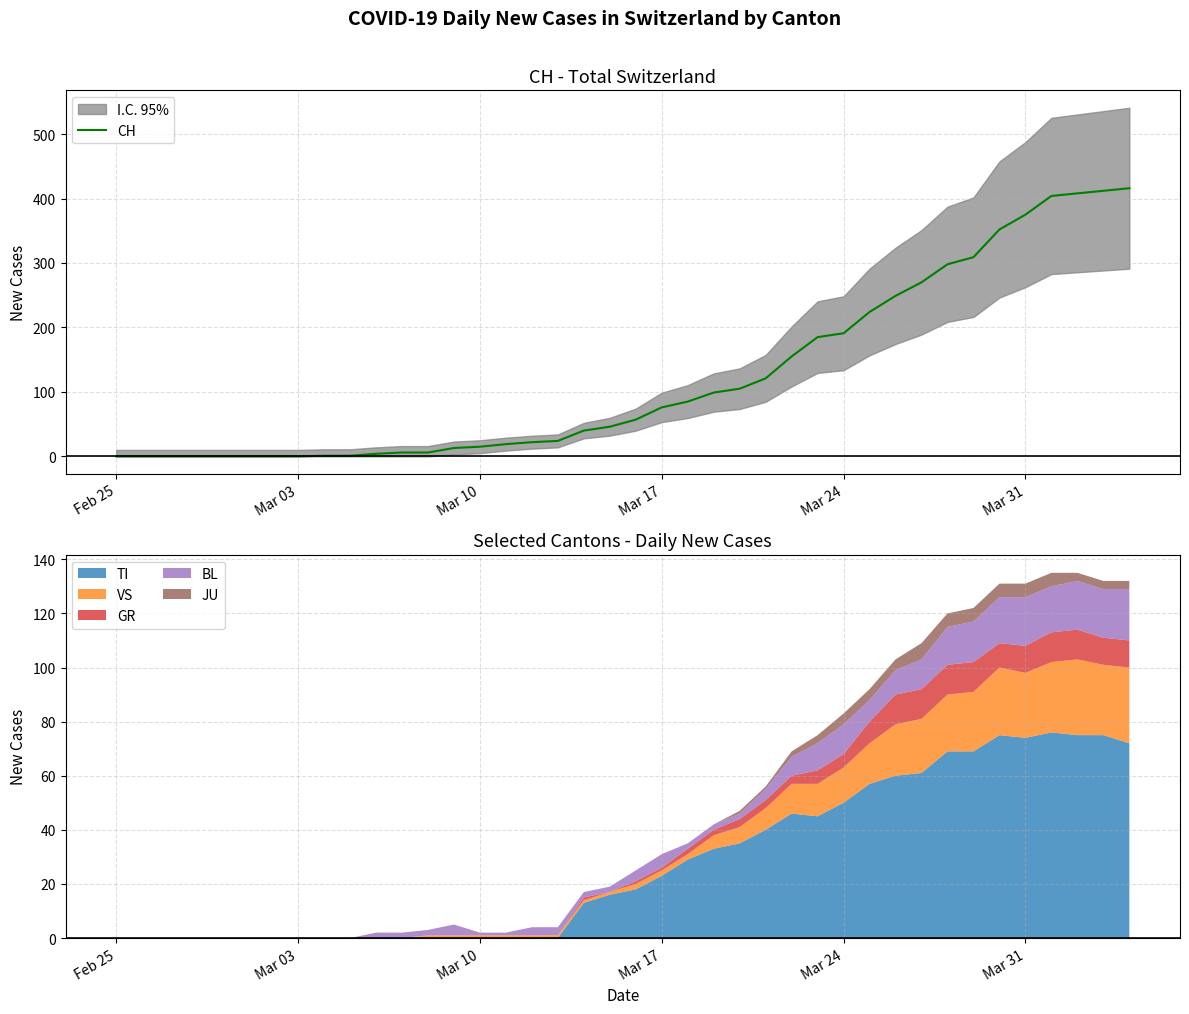

What is the maximum value for TI?

76